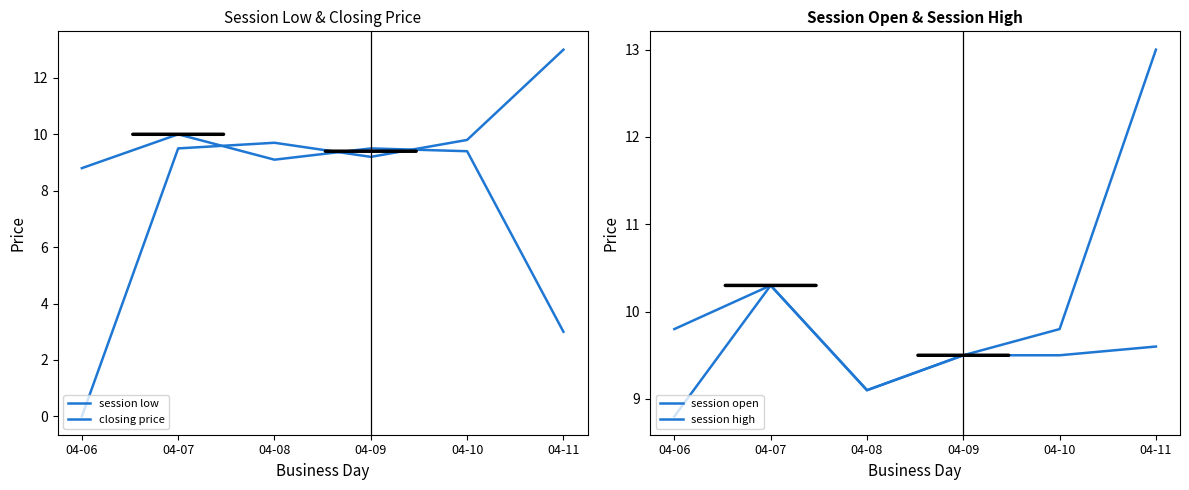

At which label does session low reach its peak?

04-07